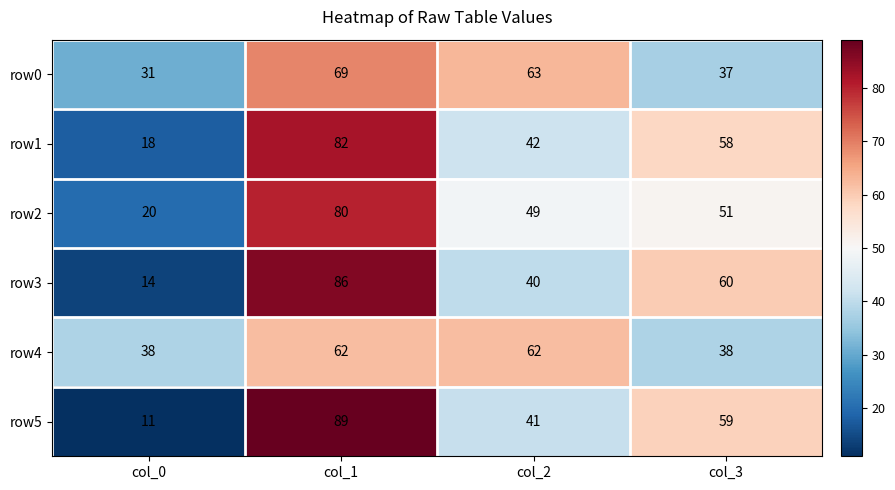

What is the total value across all series at col_0?

132